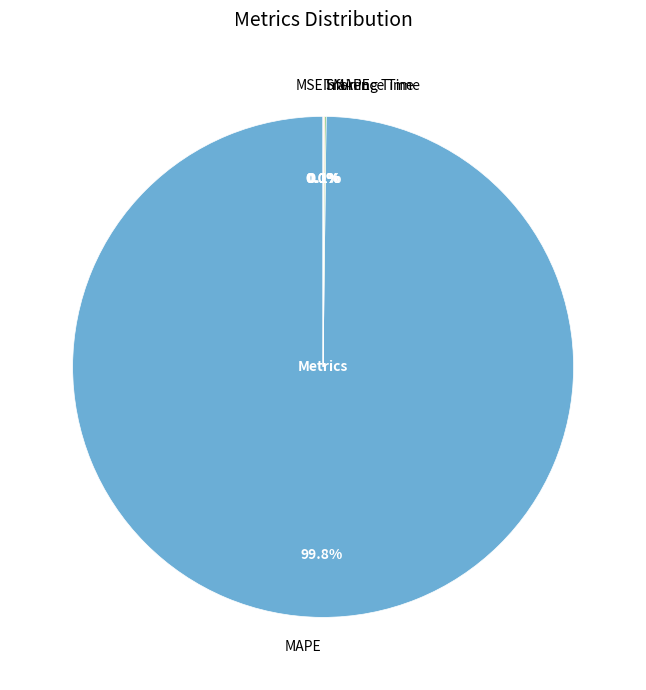

Which slice is the largest?

MAPE